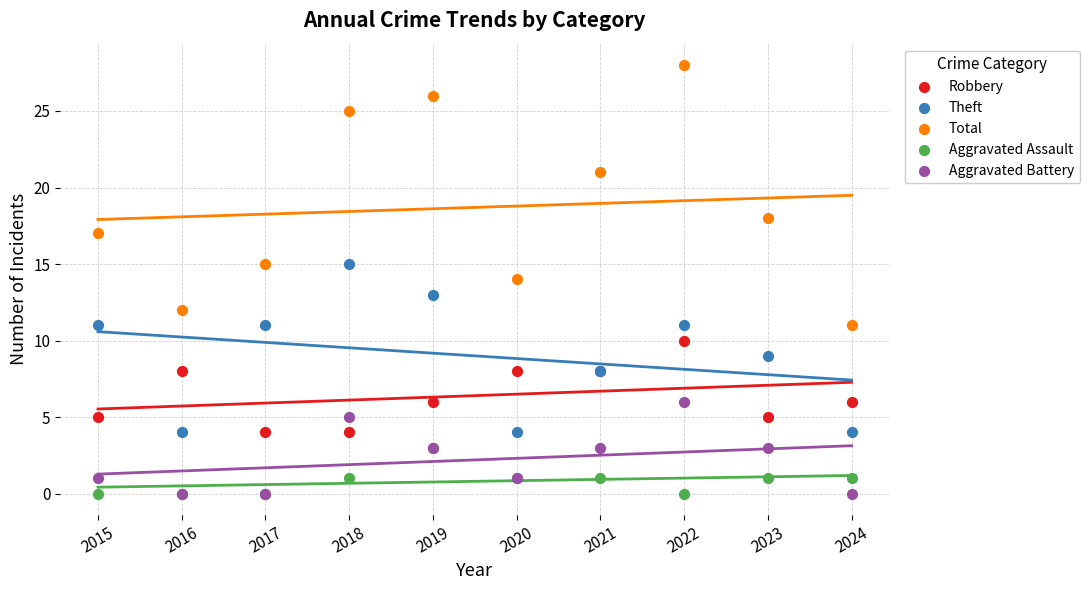

In the Total series, what Y value is closest to 19?

18